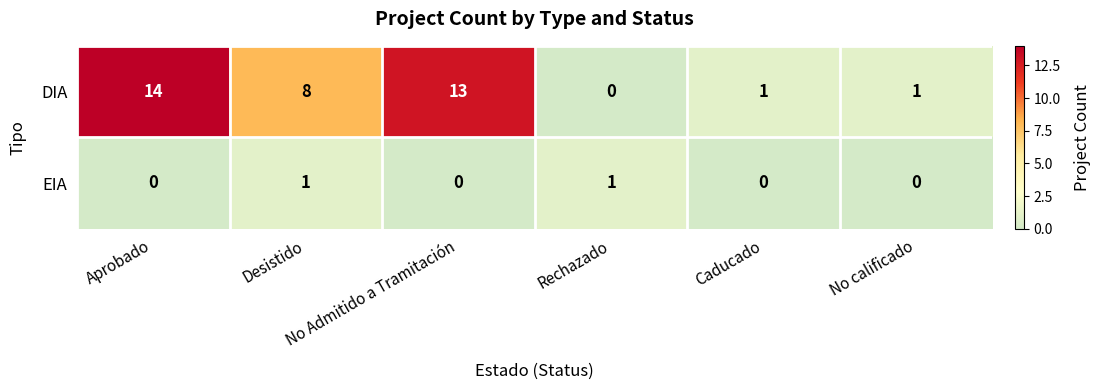

What is the difference between the highest and lowest values at No Admitido a Tramitación?

13